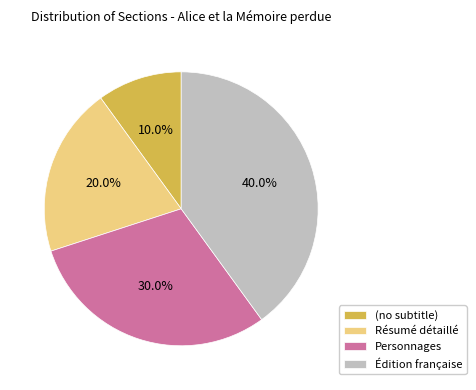

Does (no subtitle) account for over 50% of the chart?

No